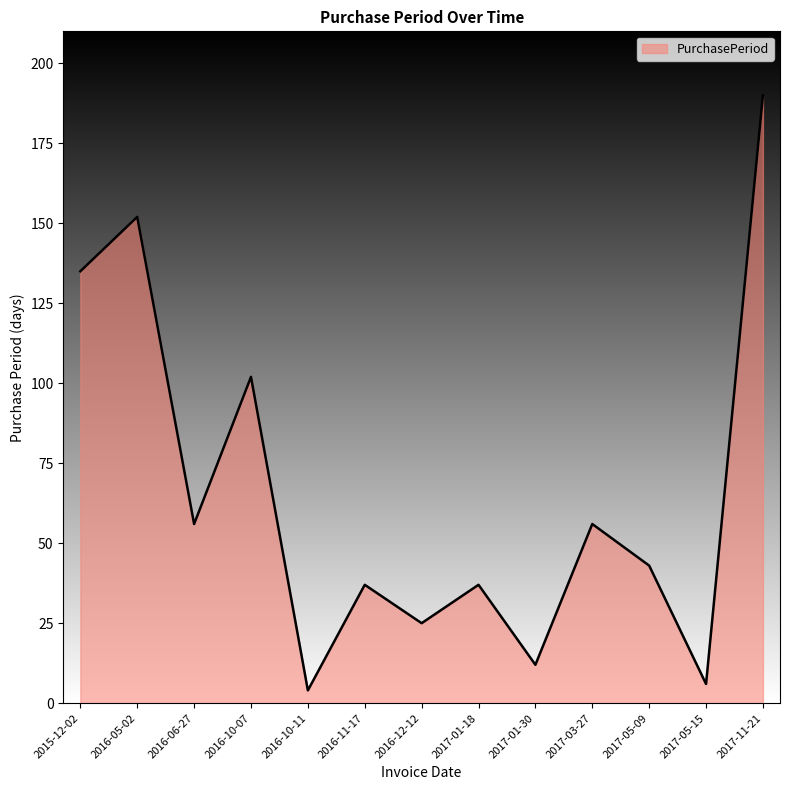

How many interior local valleys (lower than both neighbors) does the data have?

5